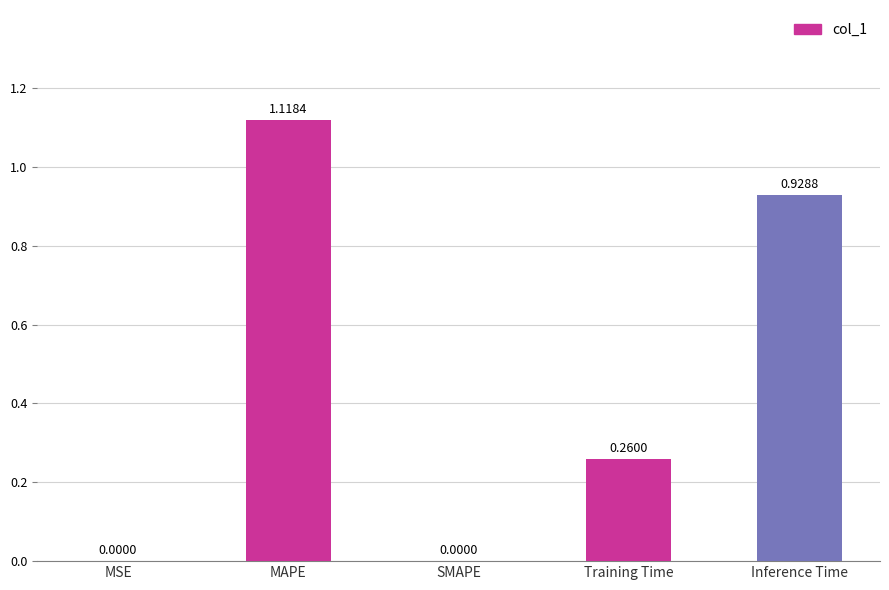

Which category has the highest value across all series?

MAPE